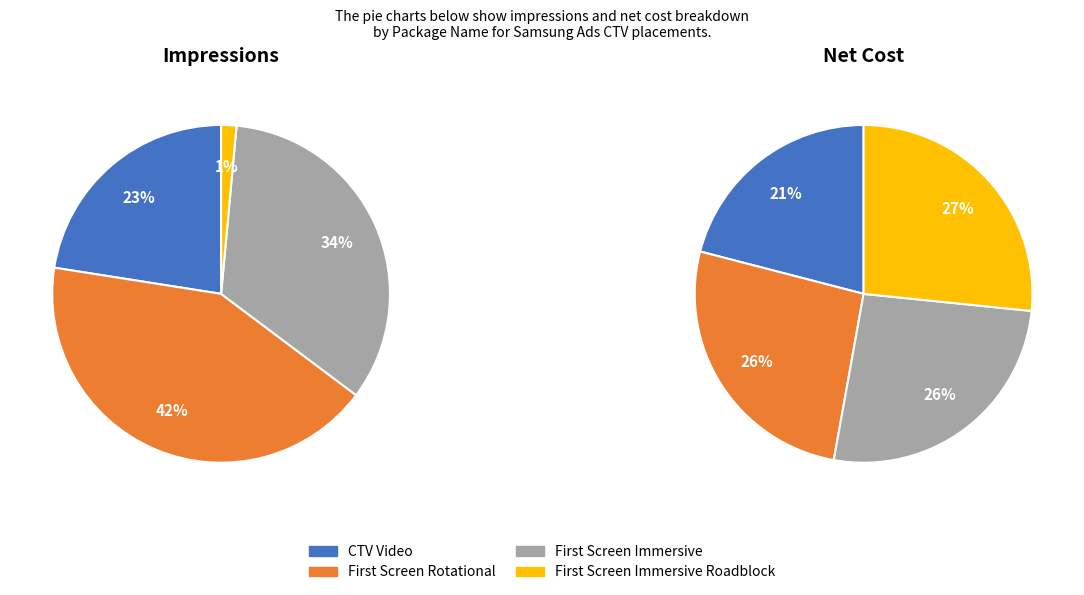

Count the number of slices in the pie.

8